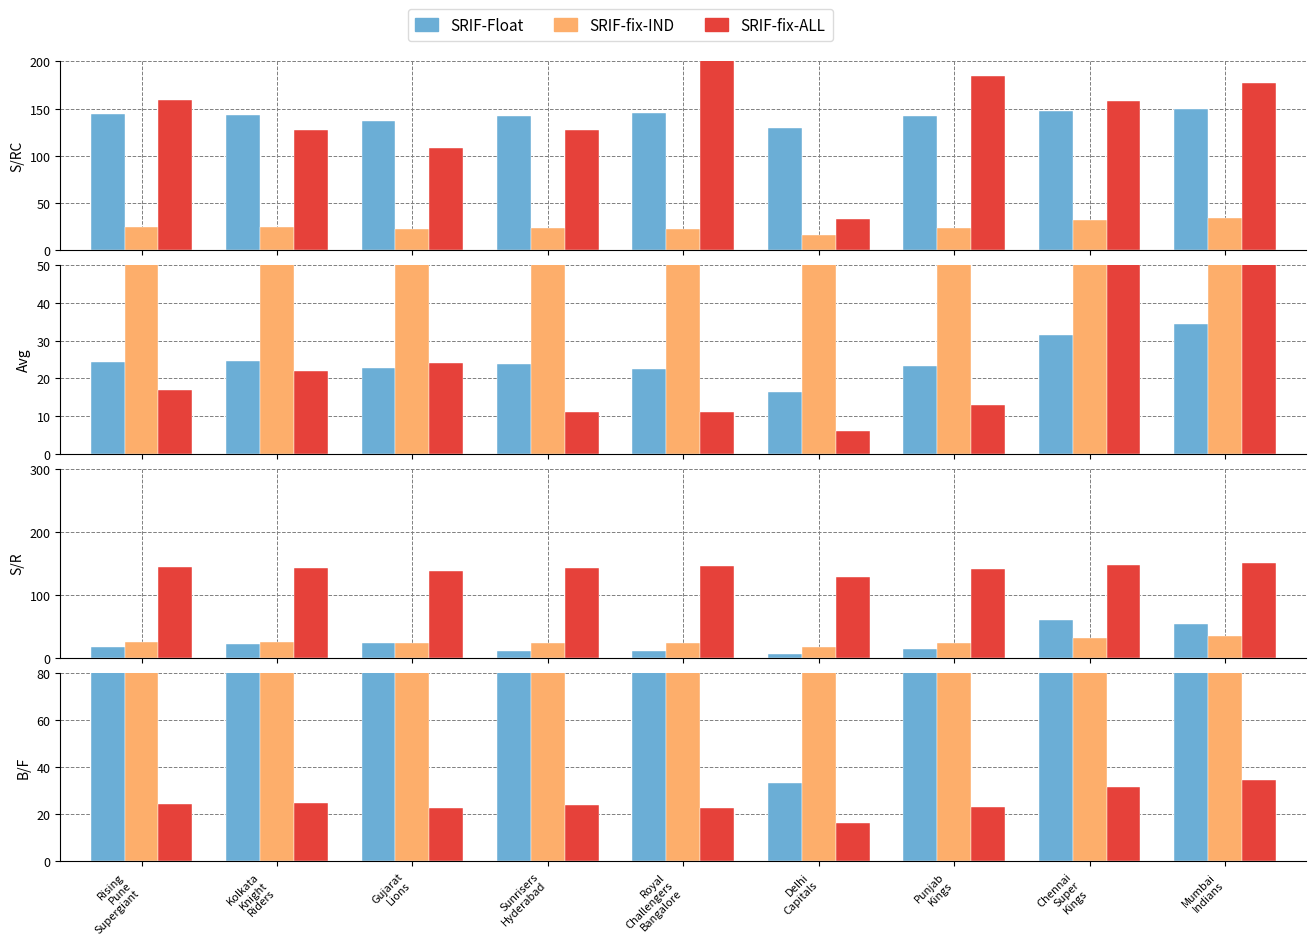

At which category is the sum across all series the highest?

Royal
Challengers
Bangalore